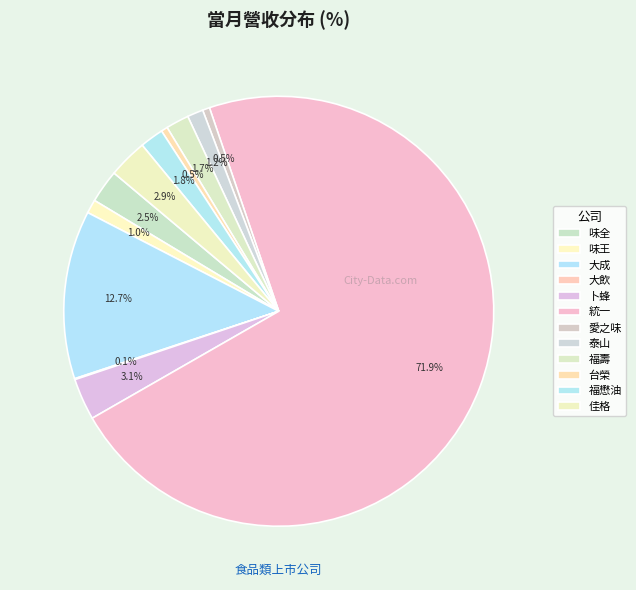

Which slice is the largest?

統一